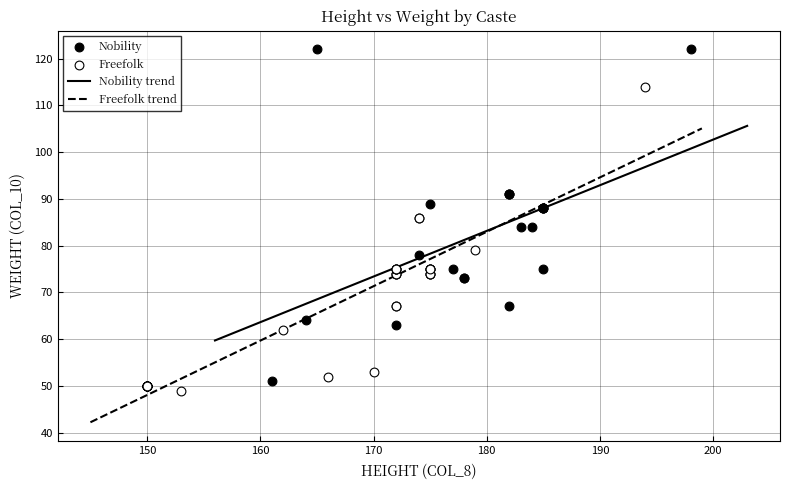

Which series reaches the maximum Y coordinate?

Nobility